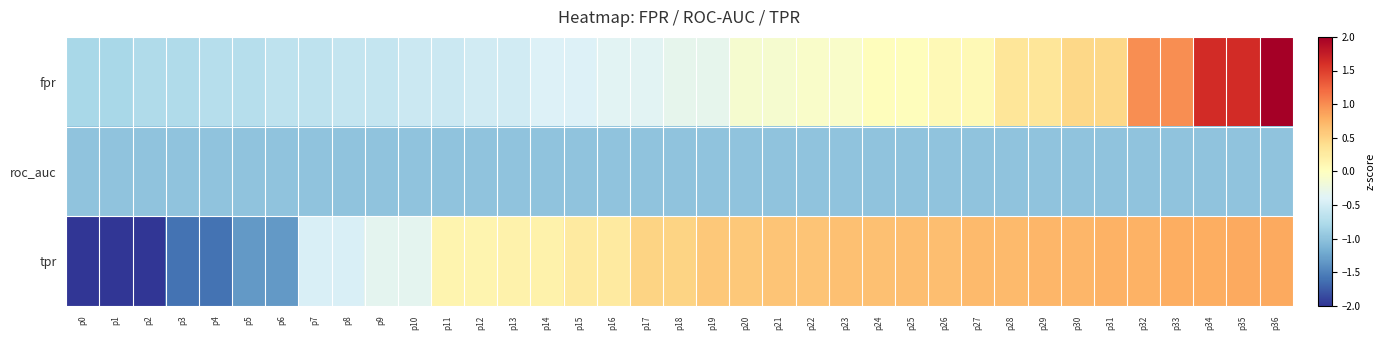

What is the total value across all series at p34?

1.4